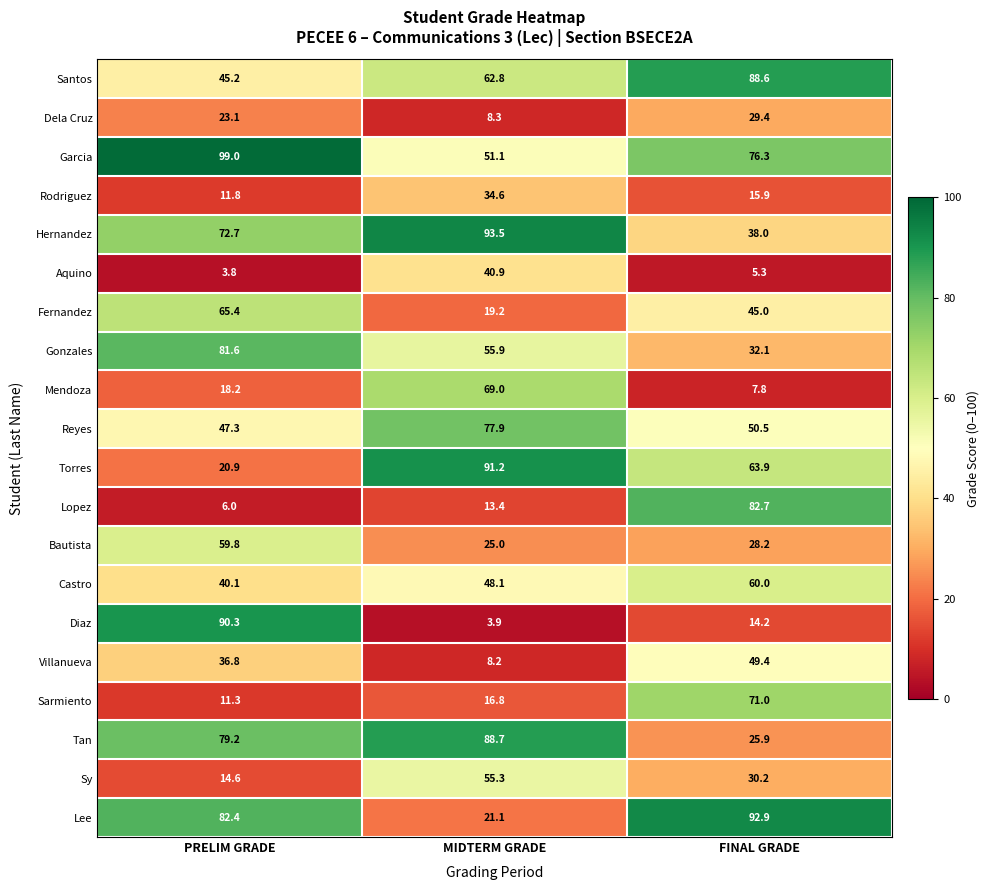

What is the smallest value displayed?

3.8